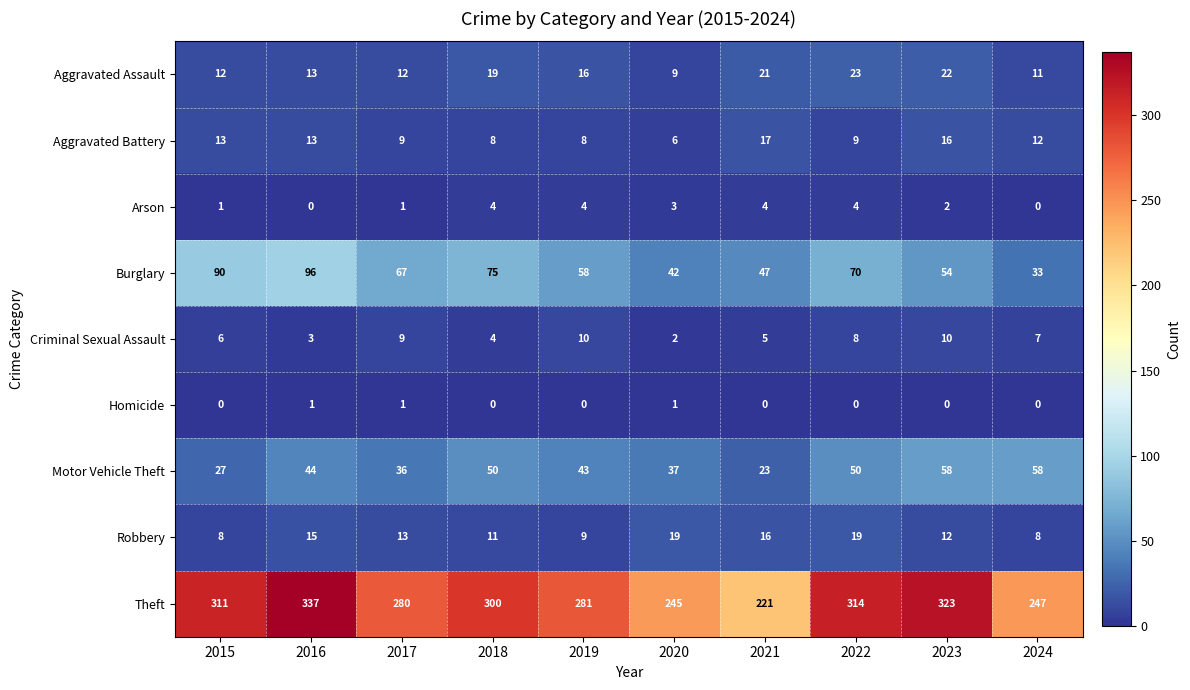

What is the difference between the highest and lowest values at 2017?

279